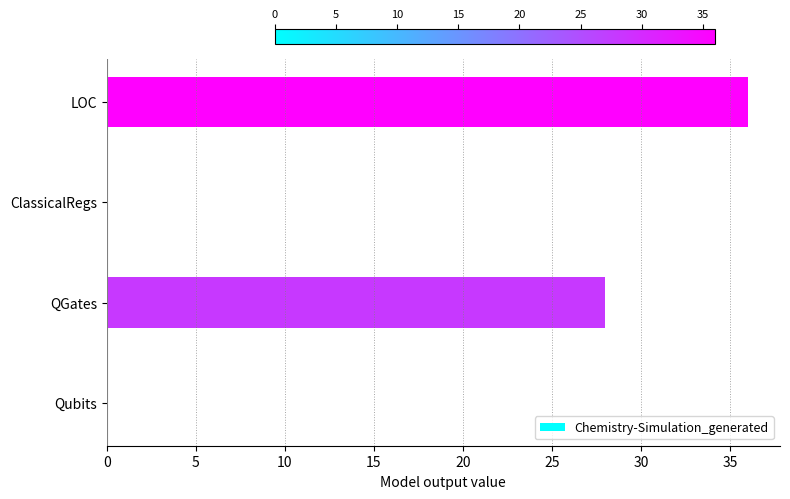

What is the change in value from QGates to ClassicalRegs?

-28